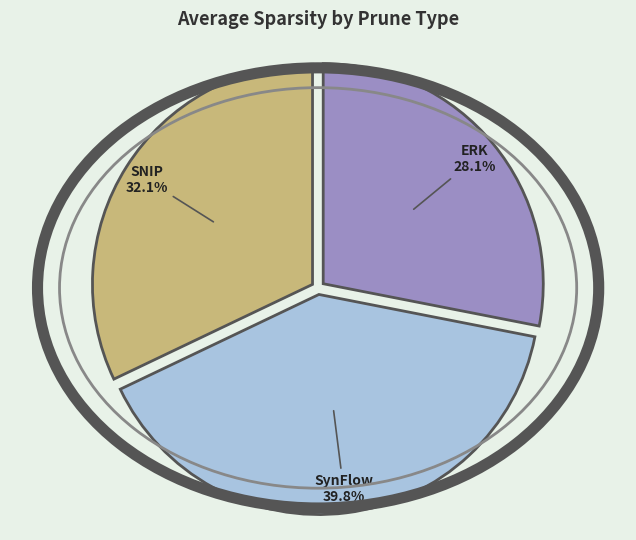

Count the number of slices in the pie.

3